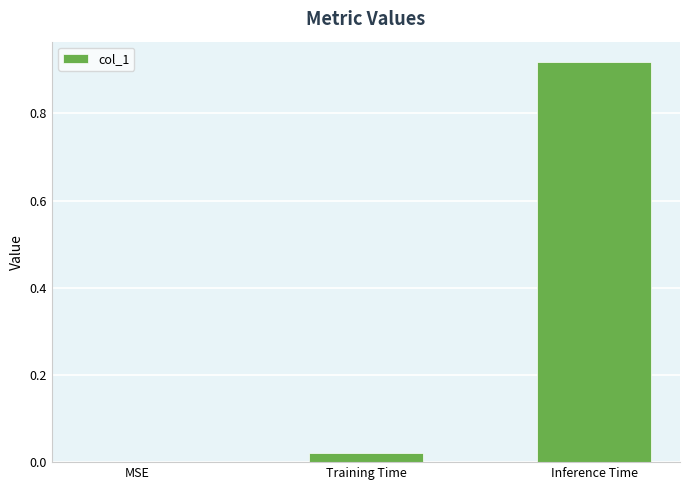

What is the change in value from Training Time to Inference Time?

+0.9